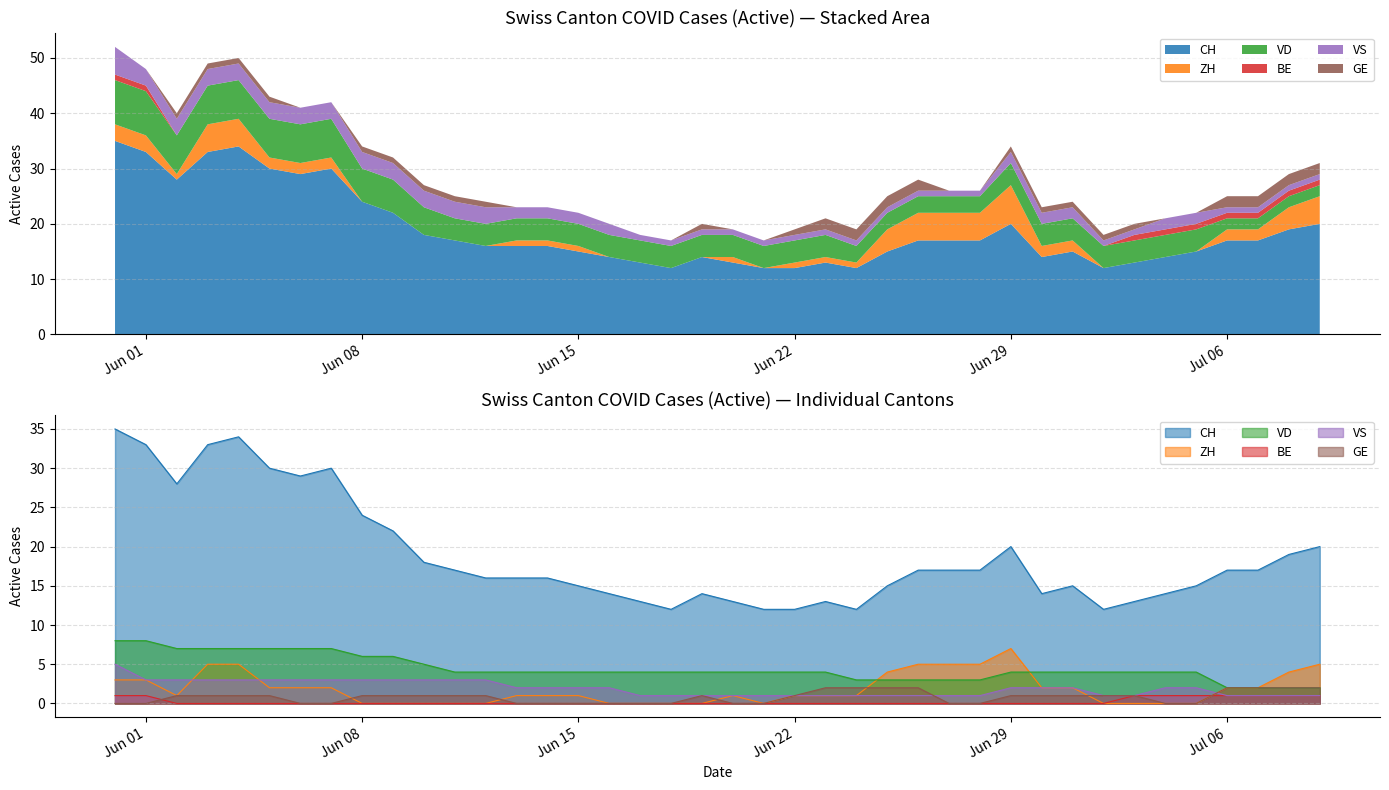

What is the spread (max minus min) of values at 2020-06-21?

12